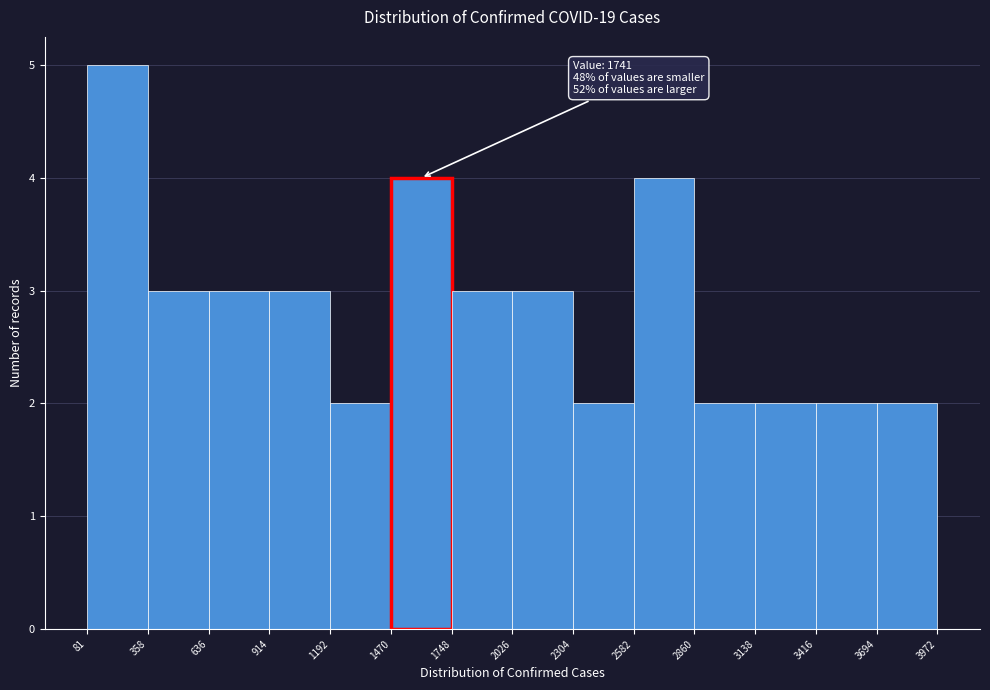

Over which range of the x-axis is the bar tallest?

81 to 358